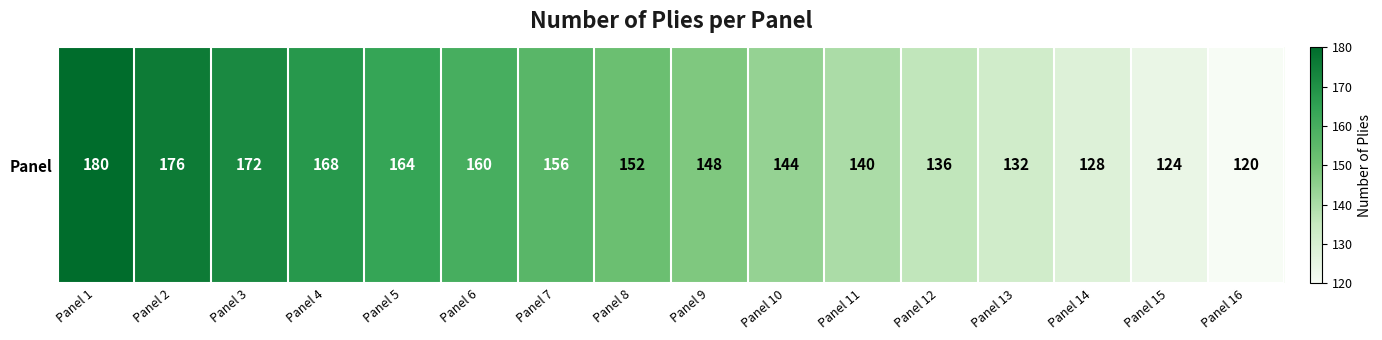

Reading right to left, what are all the values shown in this chart?

120	124	128	132	136	140	144	148	152	156	160	164	168	172	176	180